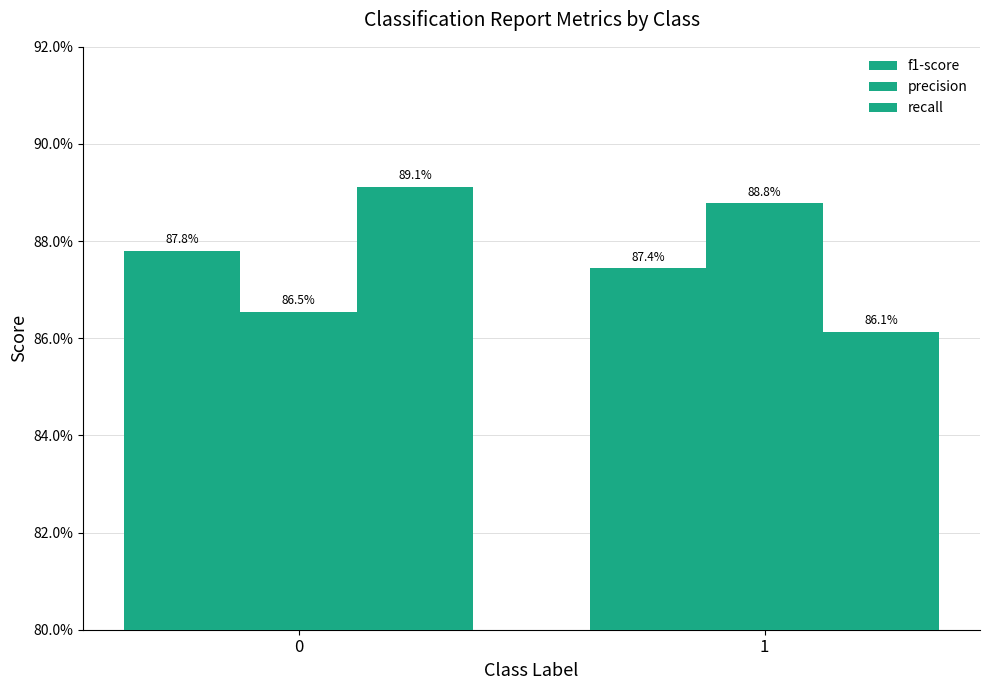

List the labels in order of precision value, smallest first.

0, 1